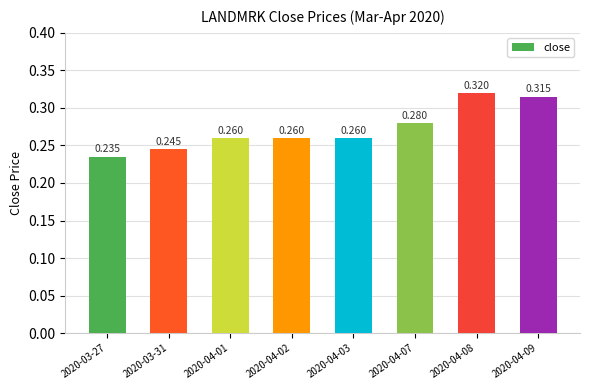

What is the sum of the values at 2020-04-08 and 2020-04-03?

0.6